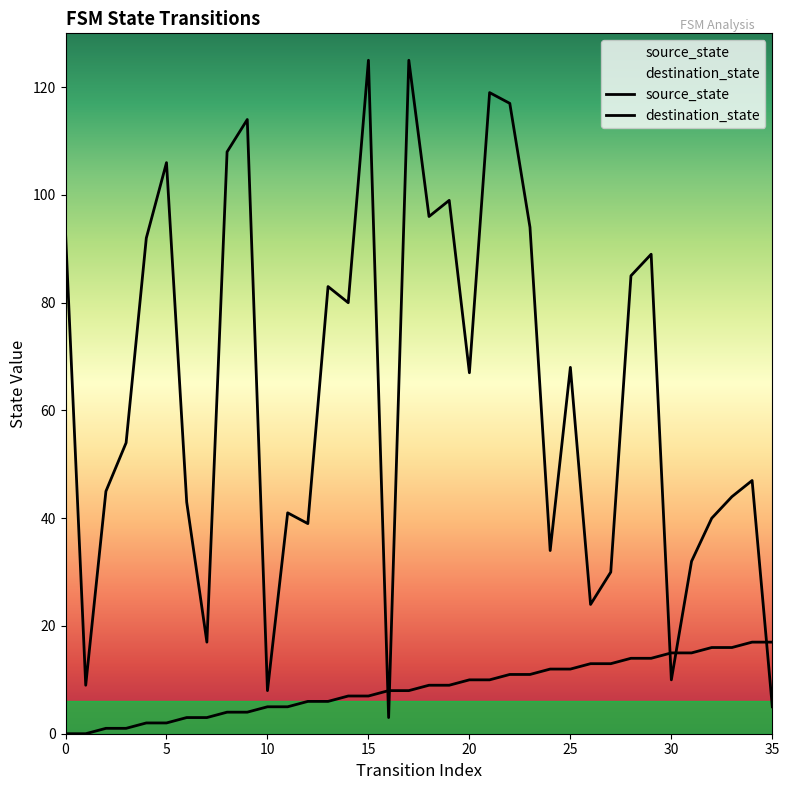

What is the total value across all series at 19?

108